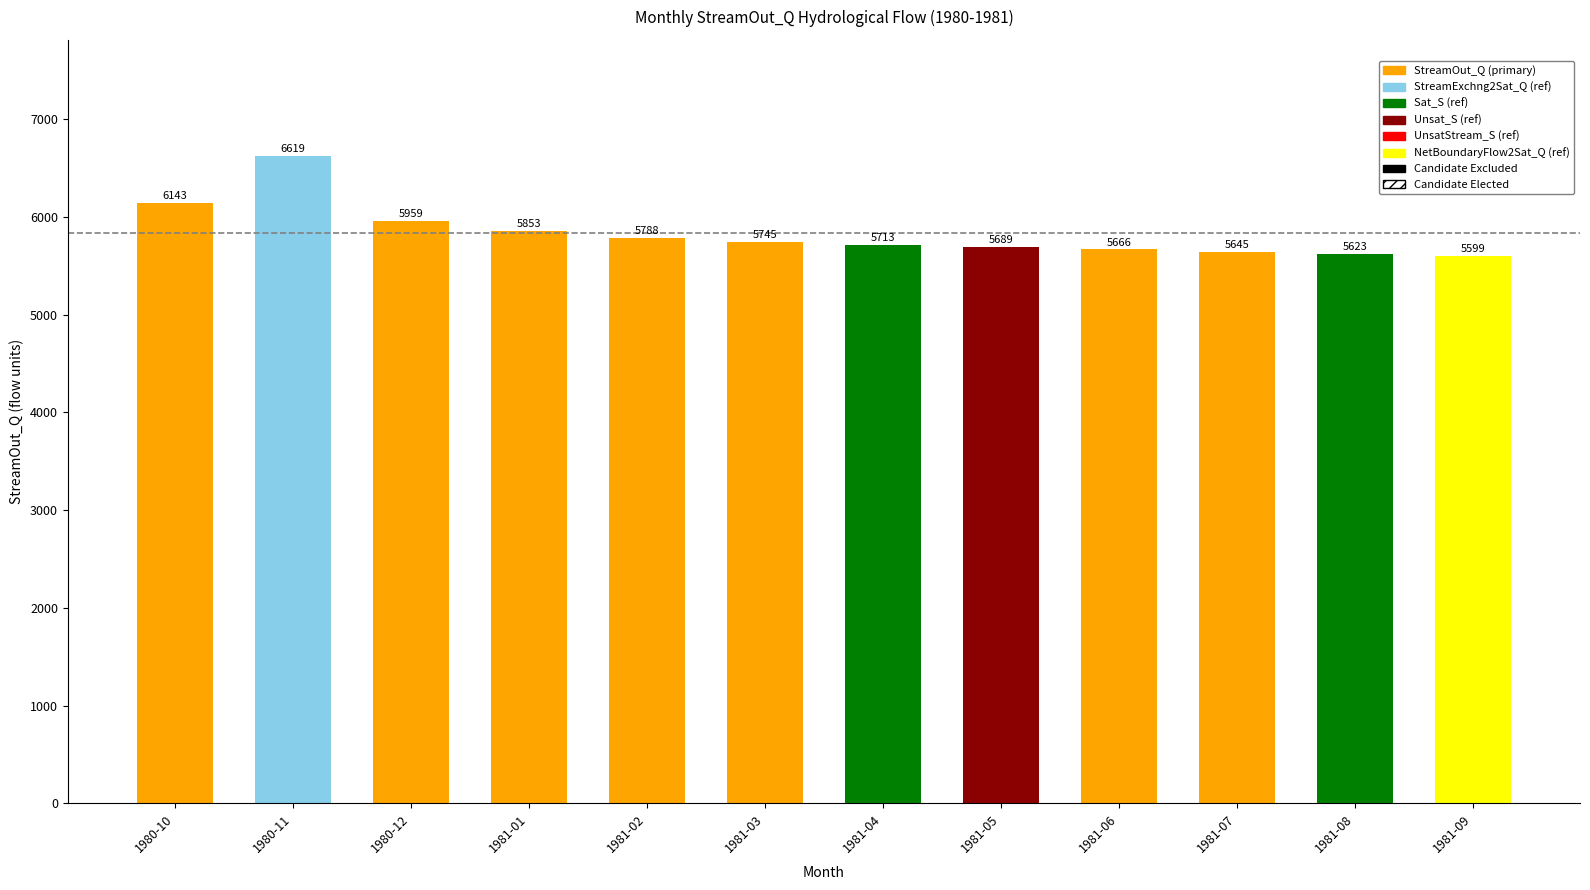

What is the smallest value displayed?

5599.5